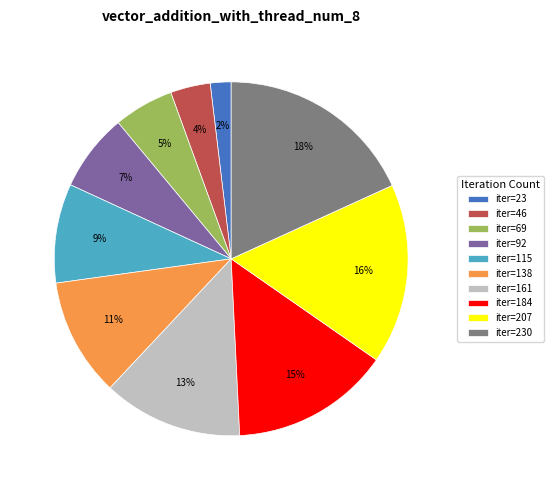

Combined, do iter=92 and iter=184 account for over 50%?

No